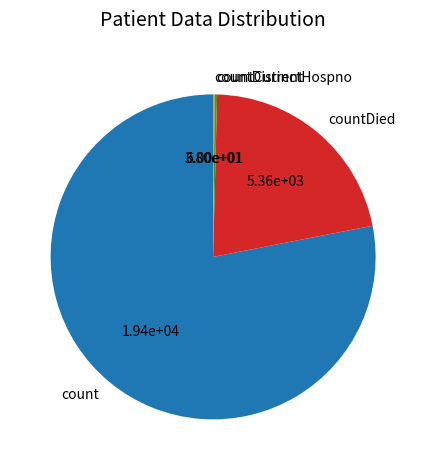

What is the largest slice in the pie chart?

count